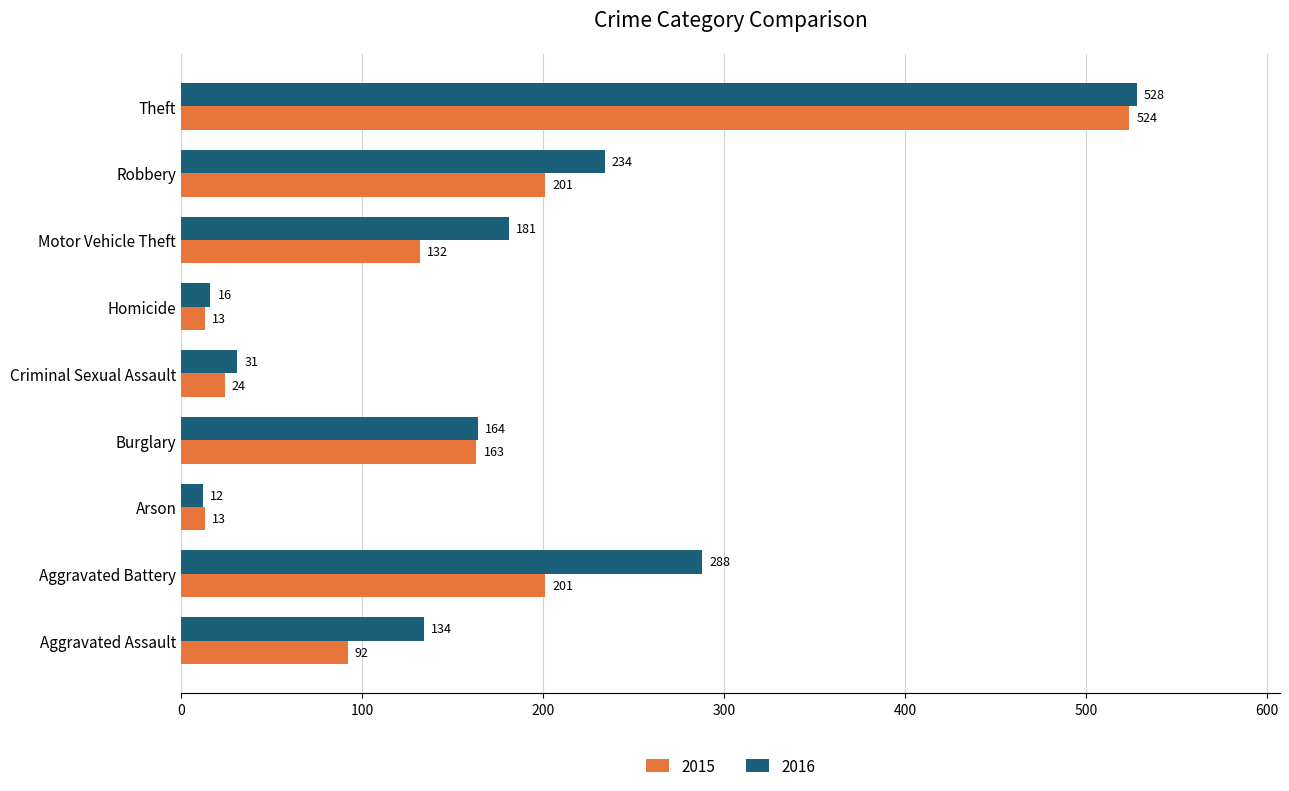

List the series in order of their peak value, highest first.

2016, 2015